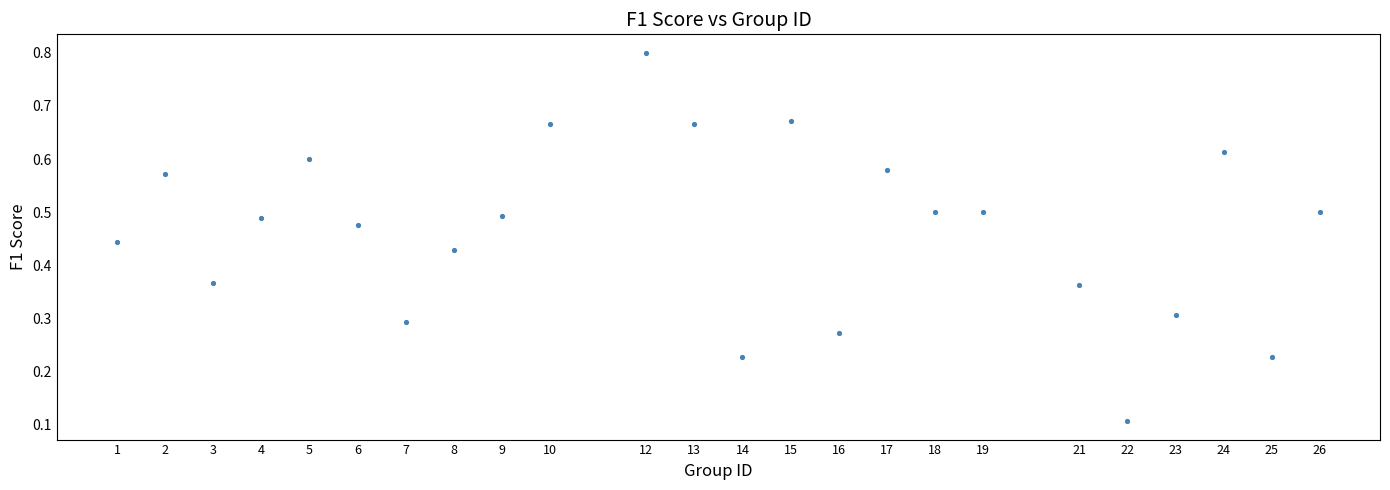

What is the range of X values (max minus min)?

25.0